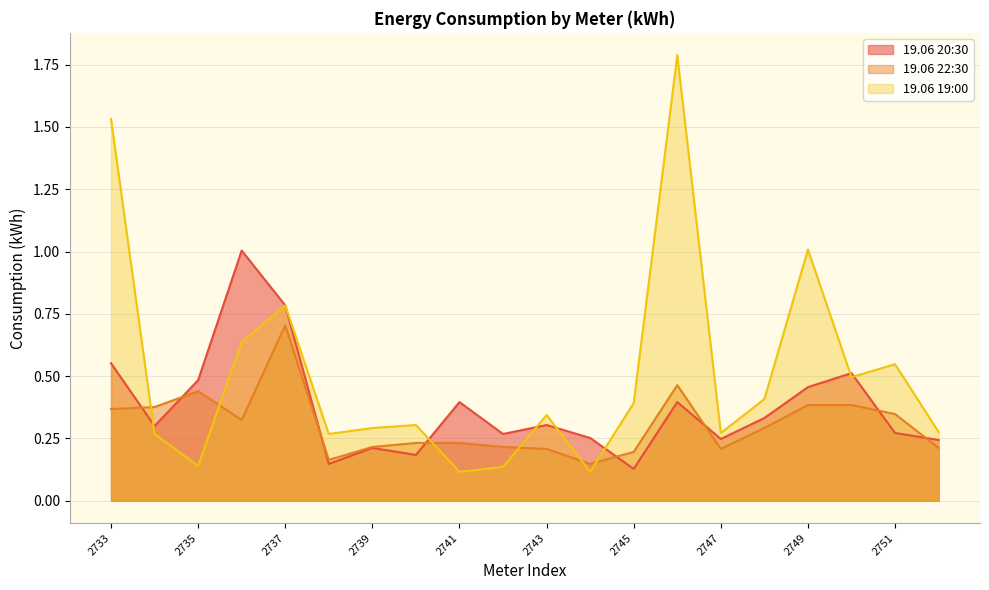

Reading left to right, what are all the values shown in this chart?

19.06 20:30: 2733=0.6	2734=0.3	2735=0.5	2736=1.0	2737=0.8	2738=0.1	2739=0.2	2740=0.2	2741=0.4	2742=0.3	2743=0.3	2744=0.3	2745=0.1	2746=0.4	2747=0.2	2748=0.3	2749=0.5	2750=0.5	2751=0.3	2752=0.2
19.06 22:30: 2733=0.4	2734=0.4	2735=0.4	2736=0.3	2737=0.7	2738=0.2	2739=0.2	2740=0.2	2741=0.2	2742=0.2	2743=0.2	2744=0.1	2745=0.2	2746=0.5	2747=0.2	2748=0.3	2749=0.4	2750=0.4	2751=0.3	2752=0.2
19.06 19:00: 2733=1.5	2734=0.3	2735=0.1	2736=0.6	2737=0.8	2738=0.3	2739=0.3	2740=0.3	2741=0.1	2742=0.1	2743=0.3	2744=0.1	2745=0.4	2746=1.8	2747=0.3	2748=0.4	2749=1.0	2750=0.5	2751=0.5	2752=0.3